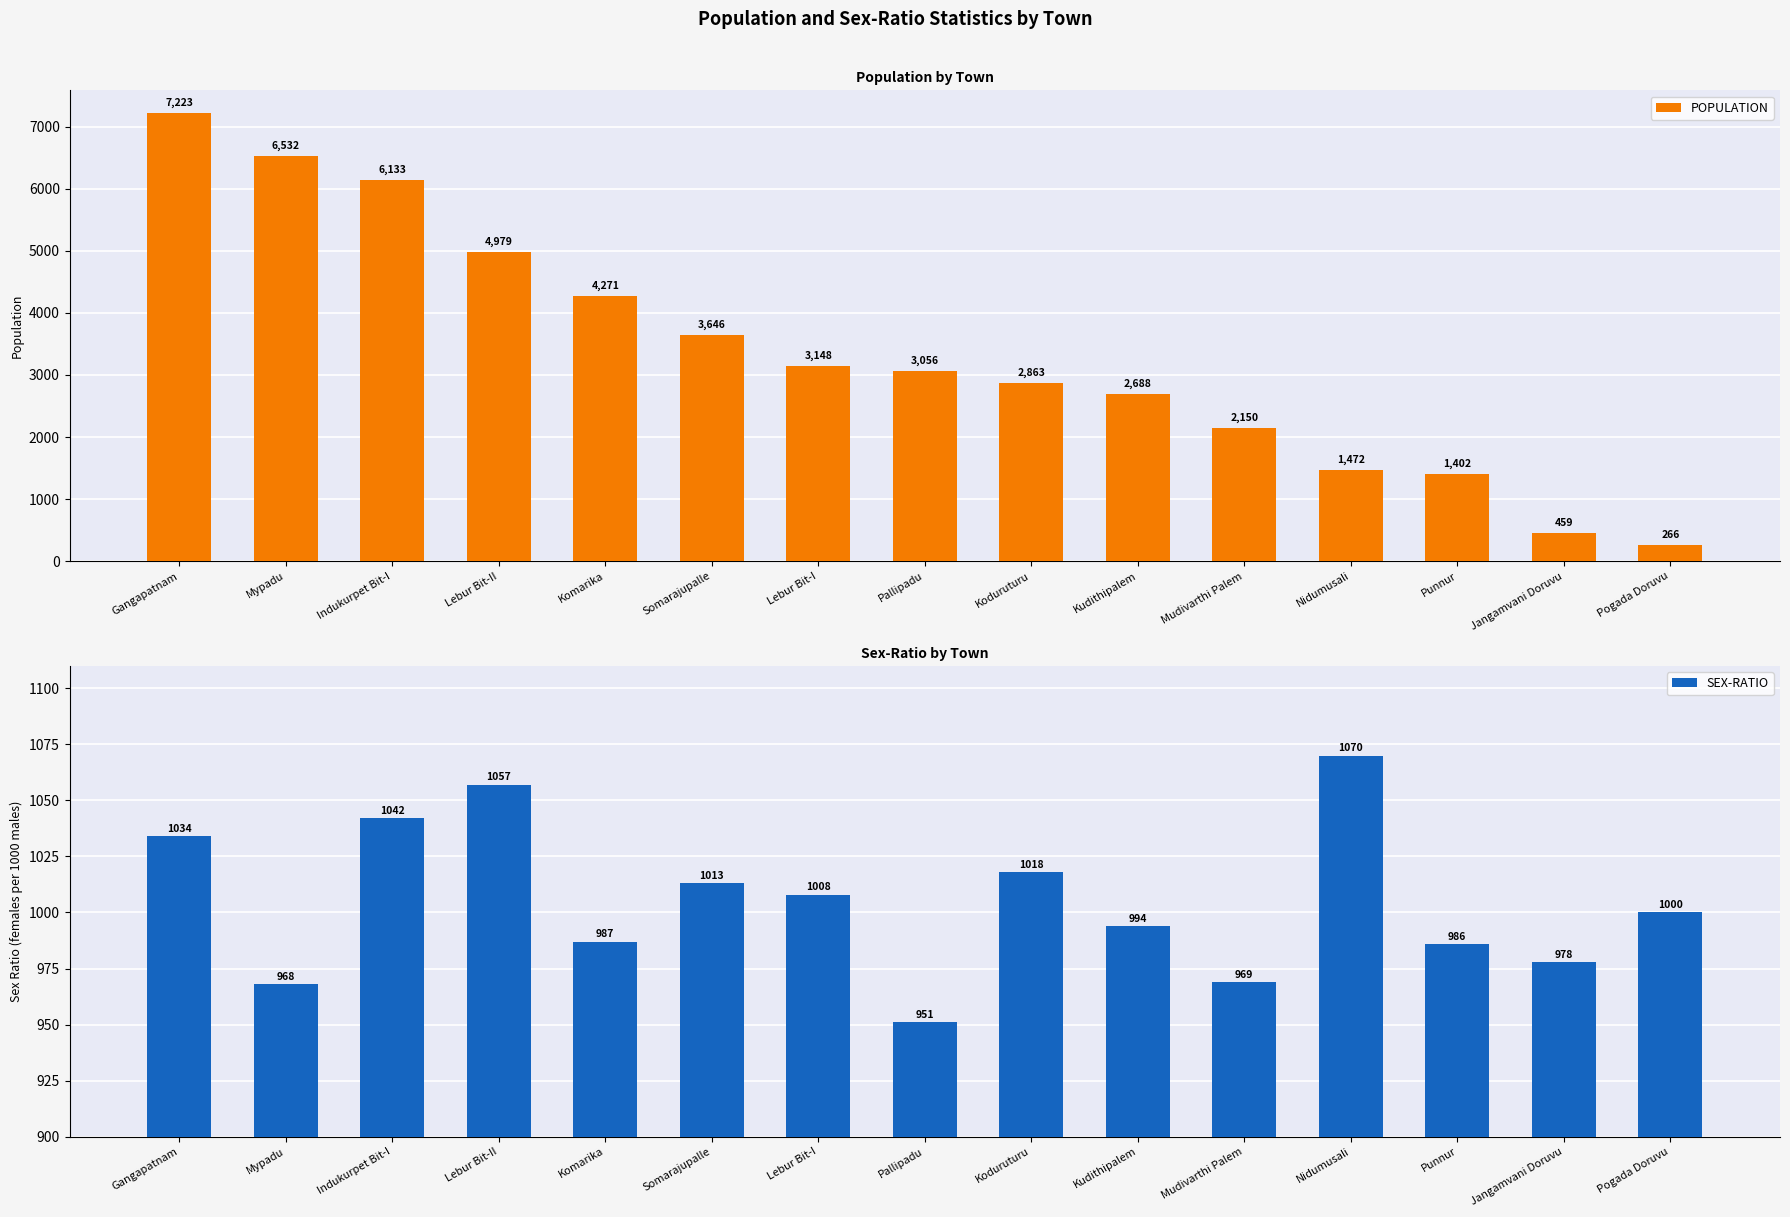

What is the label of the 9th bar from the left?

Koduruturu